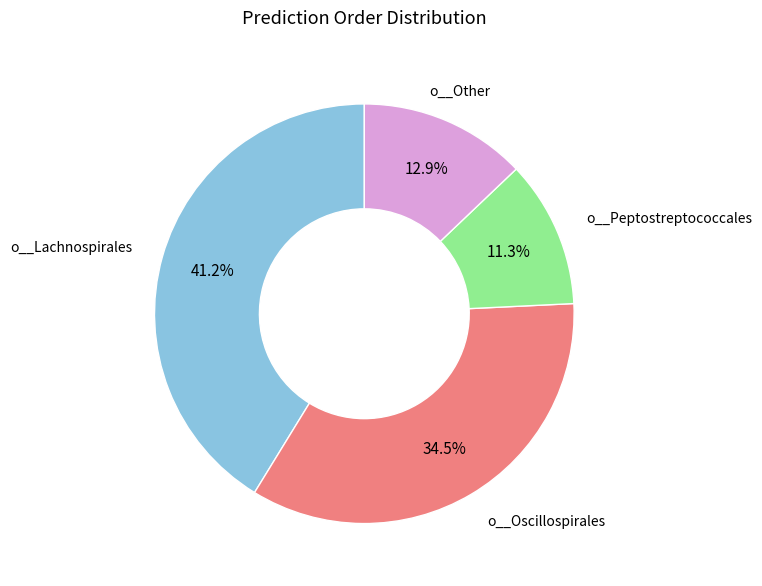

Is there any slice that represents more than half of the pie?

No